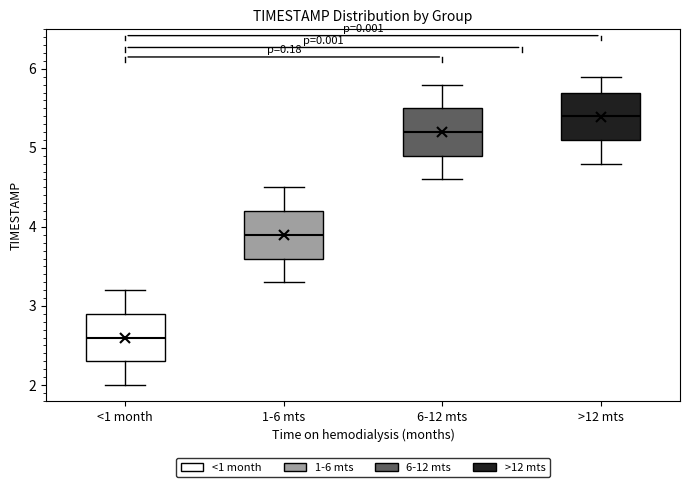

Where is the upper edge of the box for 6-12 mts on the y-axis? The values are not printed on the chart, so give them approximately, as read against the axis.

5.5